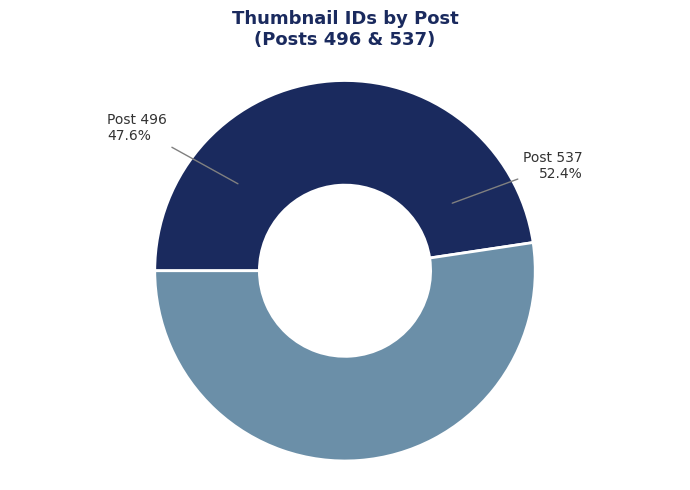

What is the change in value from Post 496 to Post 537?

+56